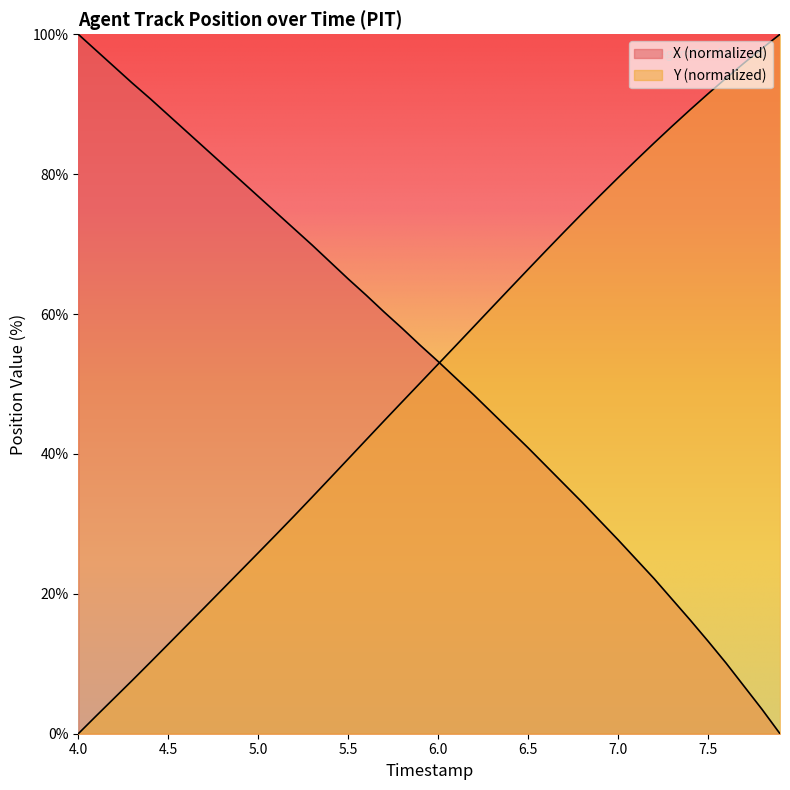

How many data points does each series have?

40